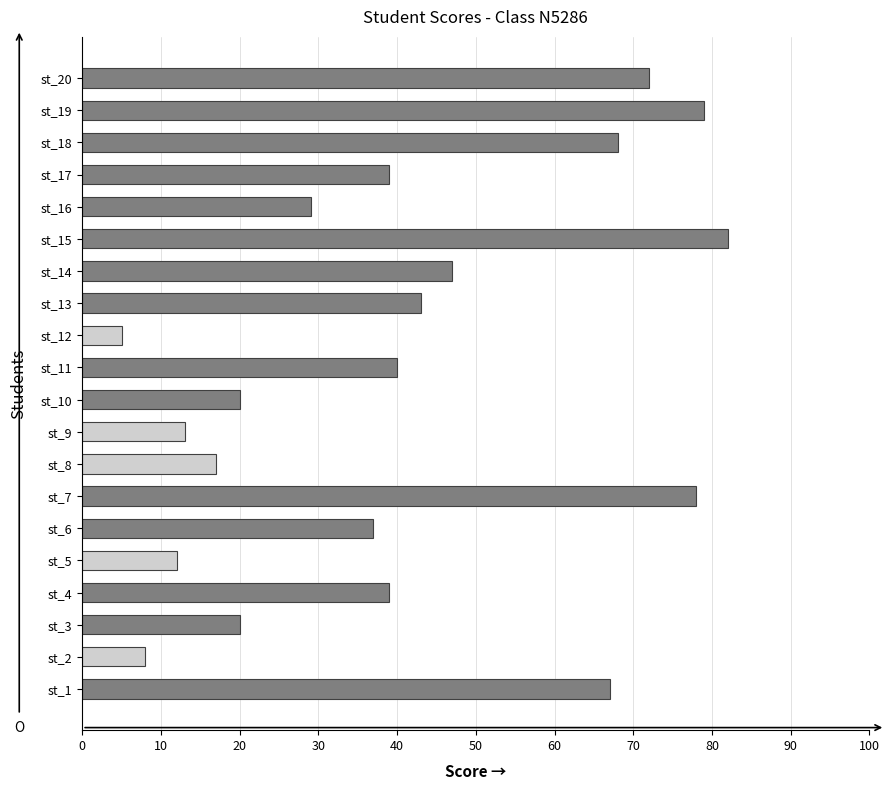

Which label corresponds to the largest value in the chart?

st_15